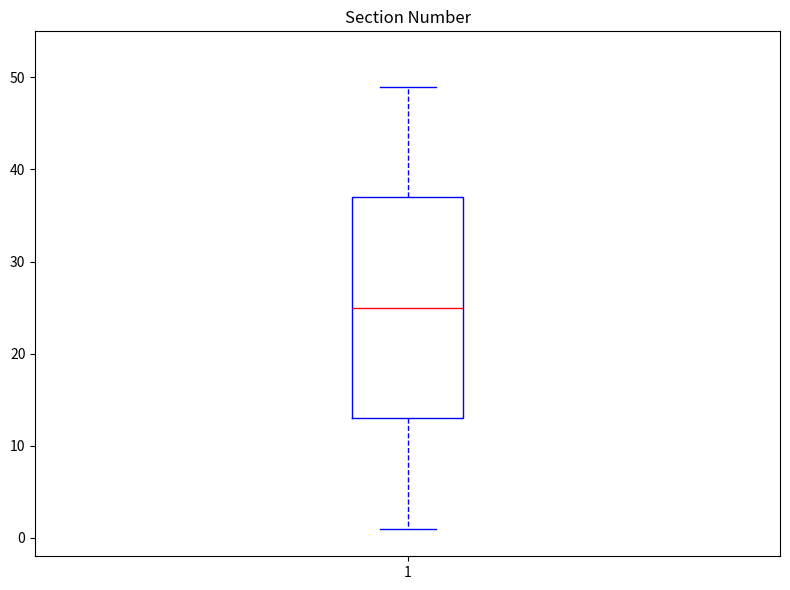

Read this box plot against the y-axis: the position of the median line, the range covered by the box, and the ends of both whiskers. The values are not printed on the chart, so give them approximately, as read against the axis.

median 25, box 13 to 37, whiskers 1 to 49